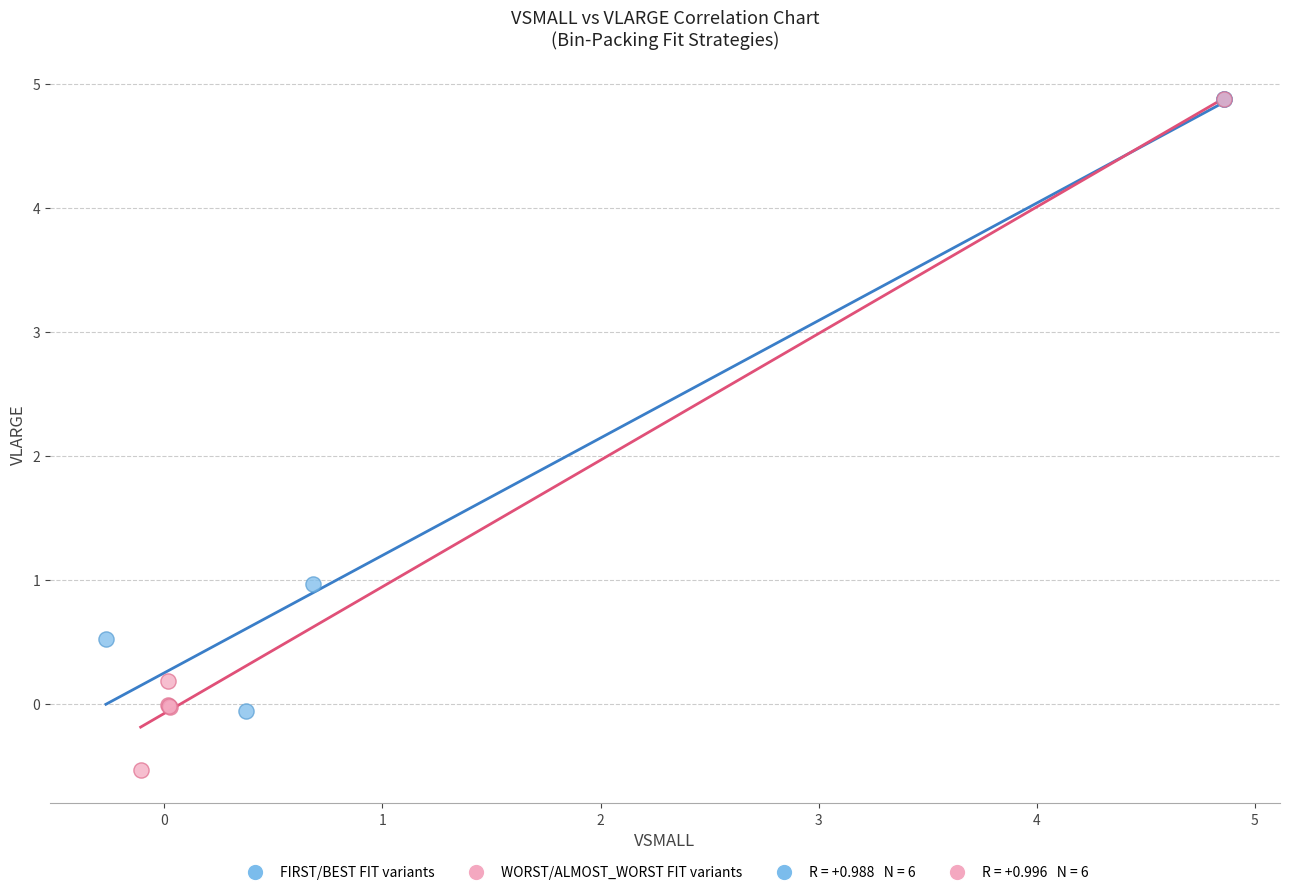

Which series has the widest spread of Y values?

WORST/ALMOST_WORST FIT variants